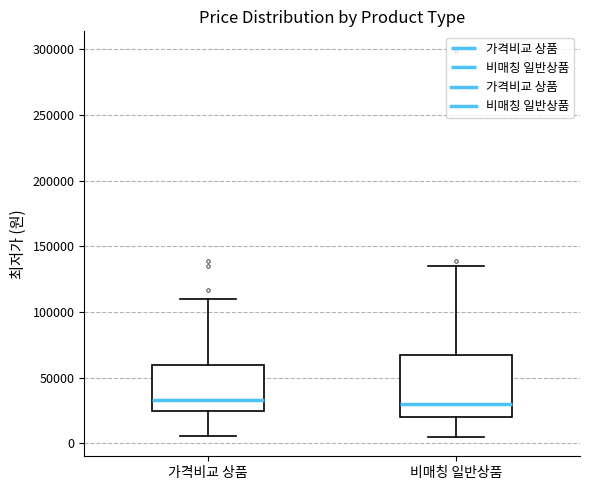

Reading left to right, read every box against the y-axis: the position of its median line, the range the box covers, and the ends of its whiskers. The values are not printed on the chart, so give them approximately, as read against the axis.

가격비교 상품: median 35000, box 25000 to 60000, whiskers 5000 to 110000
비매칭 일반상품: median 30000, box 20000 to 65000, whiskers 5000 to 135000